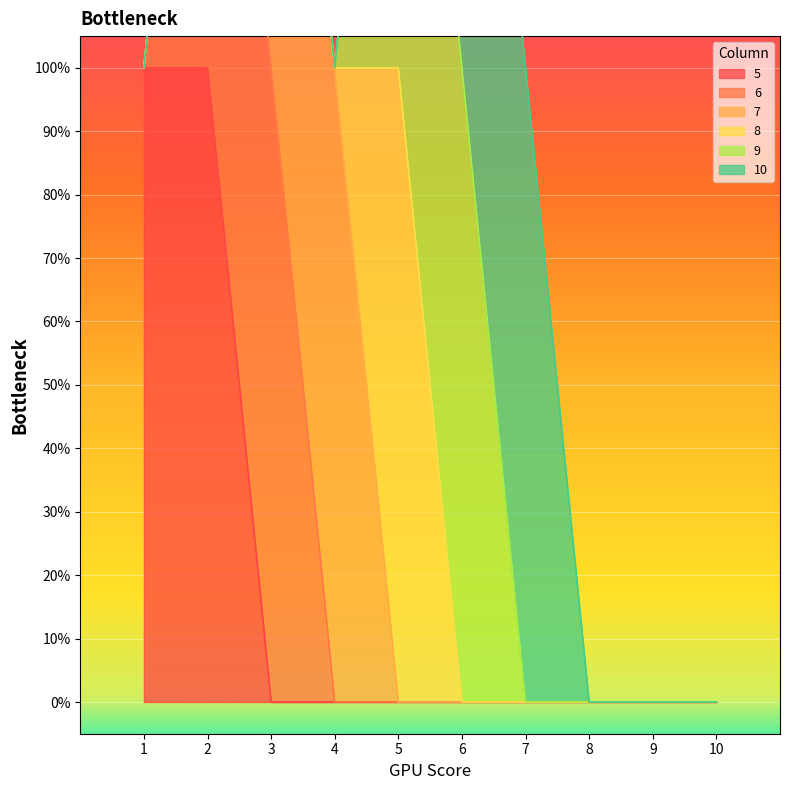

What are all the series names shown in the legend?

5, 6, 7, 8, 9, 10